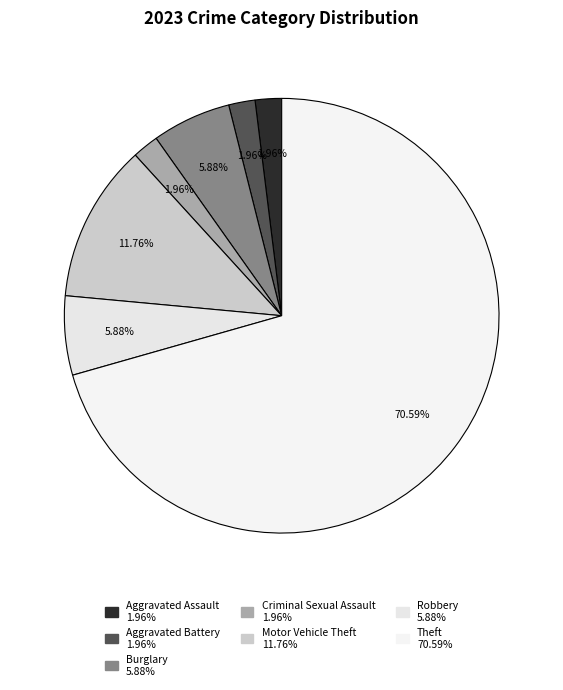

What is the change in value from Burglary to Theft?

+33